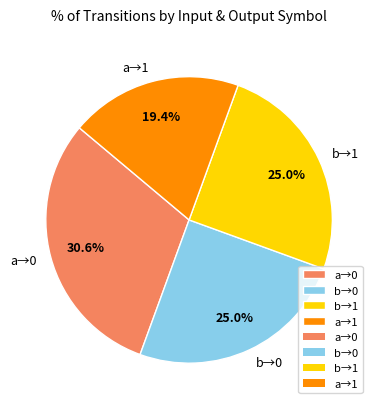

Which has a higher value, b→0 or a→1?

b→0